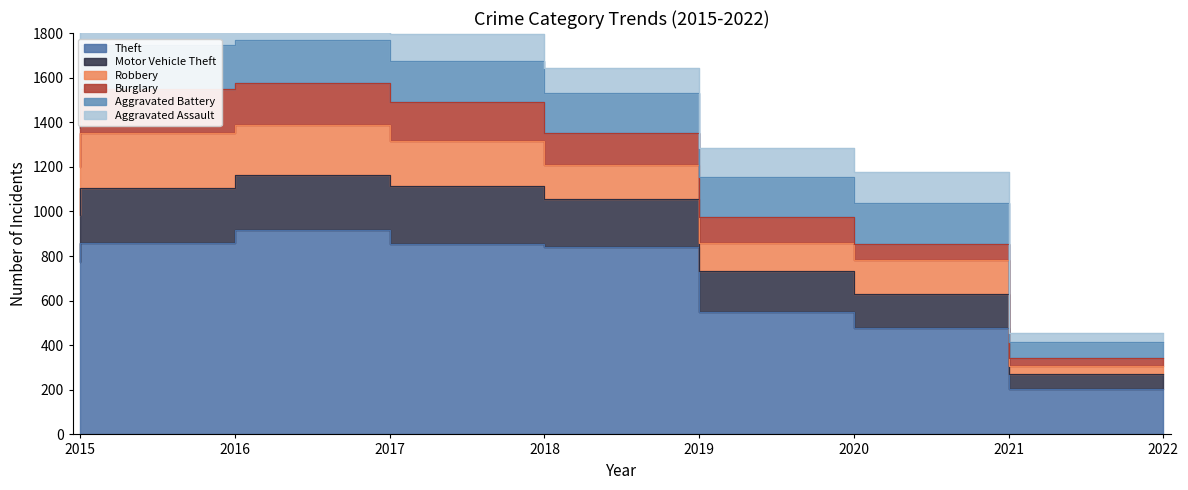

How many values in the Robbery series are below 204?

4